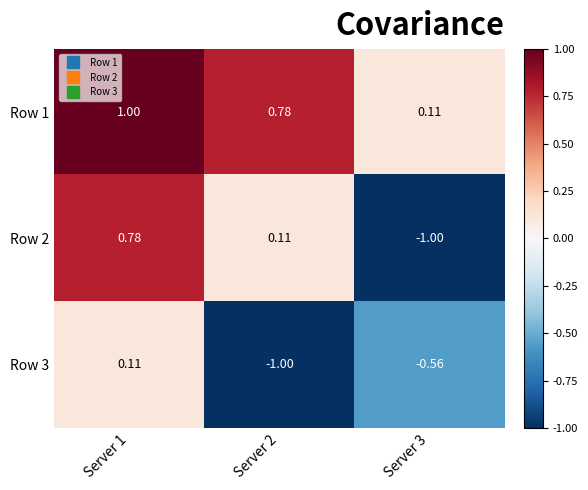

Between Server 1 and Server 2, which series saw the biggest shift?

Row 3